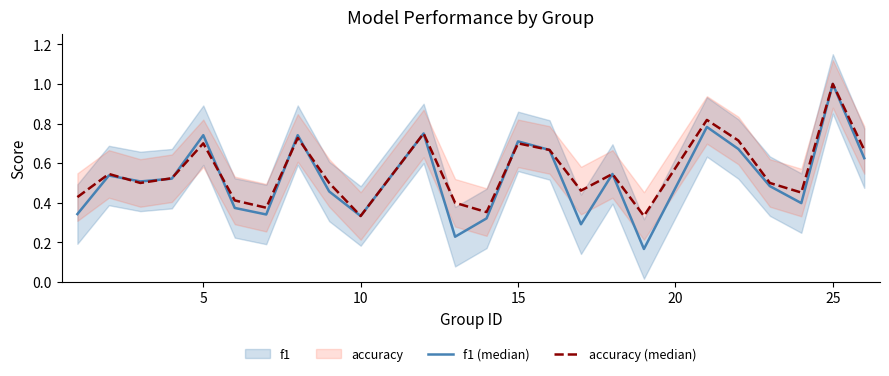

At which category does accuracy (median) reach its first local peak?

5